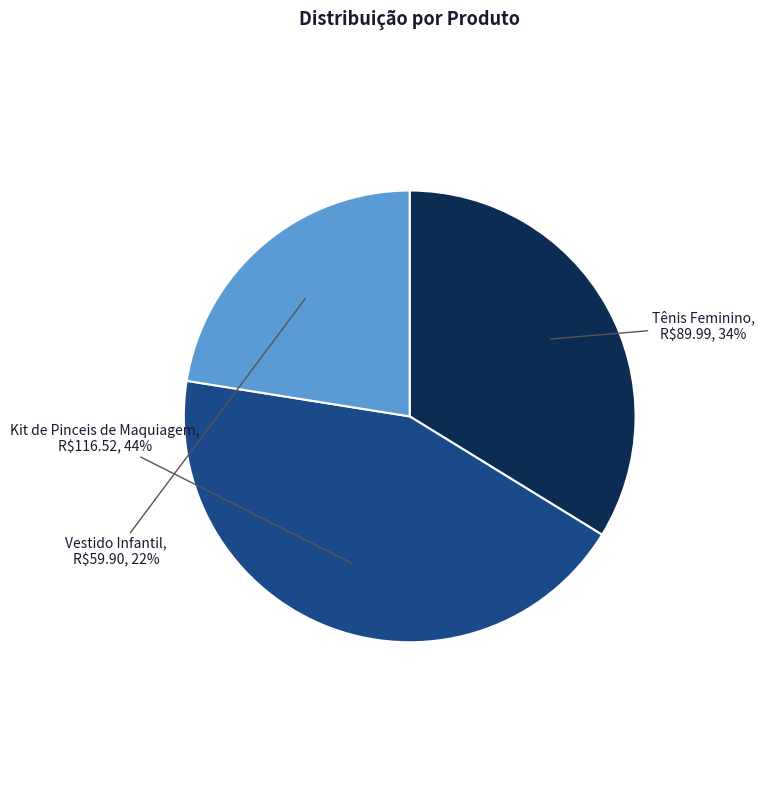

To the nearest percent, what is the average slice percentage?

33%